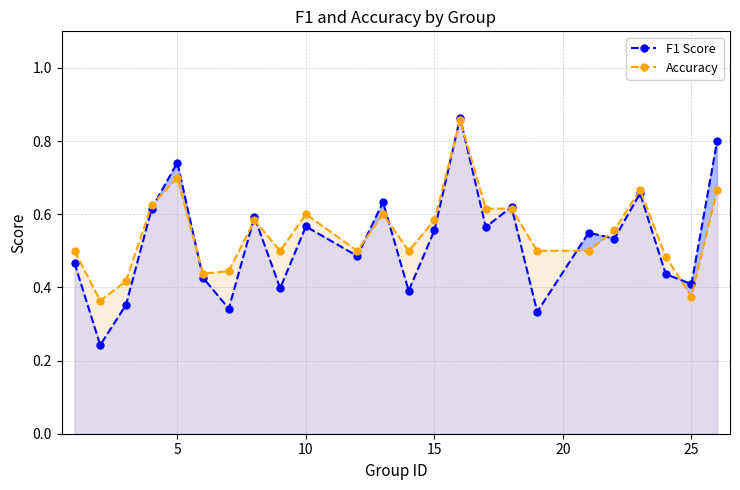

True or false: Accuracy has a value of 0.5 at 12.

True